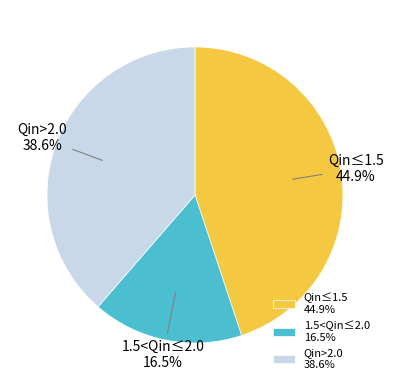

Approximately how many times larger is the value at 1.5<Qin≤2.0 16.5% compared to Qin≤1.5 44.9%?

0.4